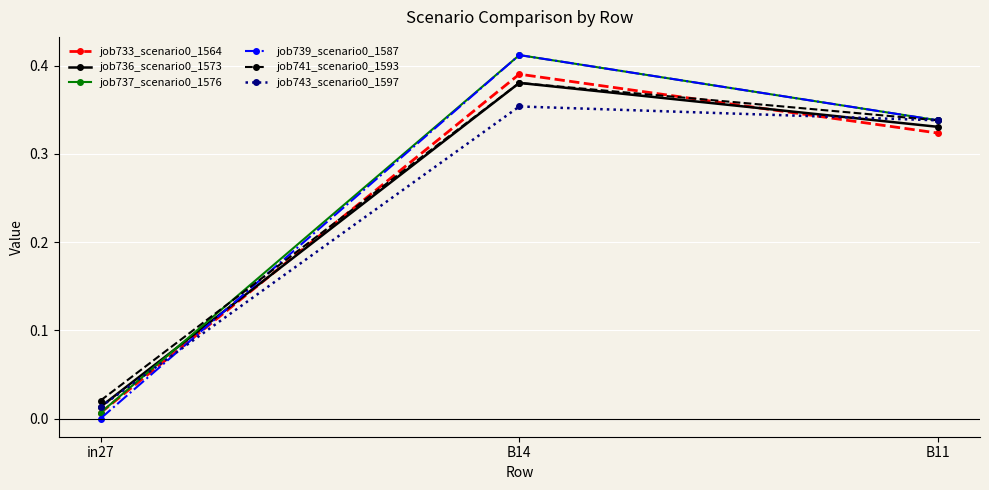

True or false: job743_scenario0_1597 has a value of 0.0 at in27.

True